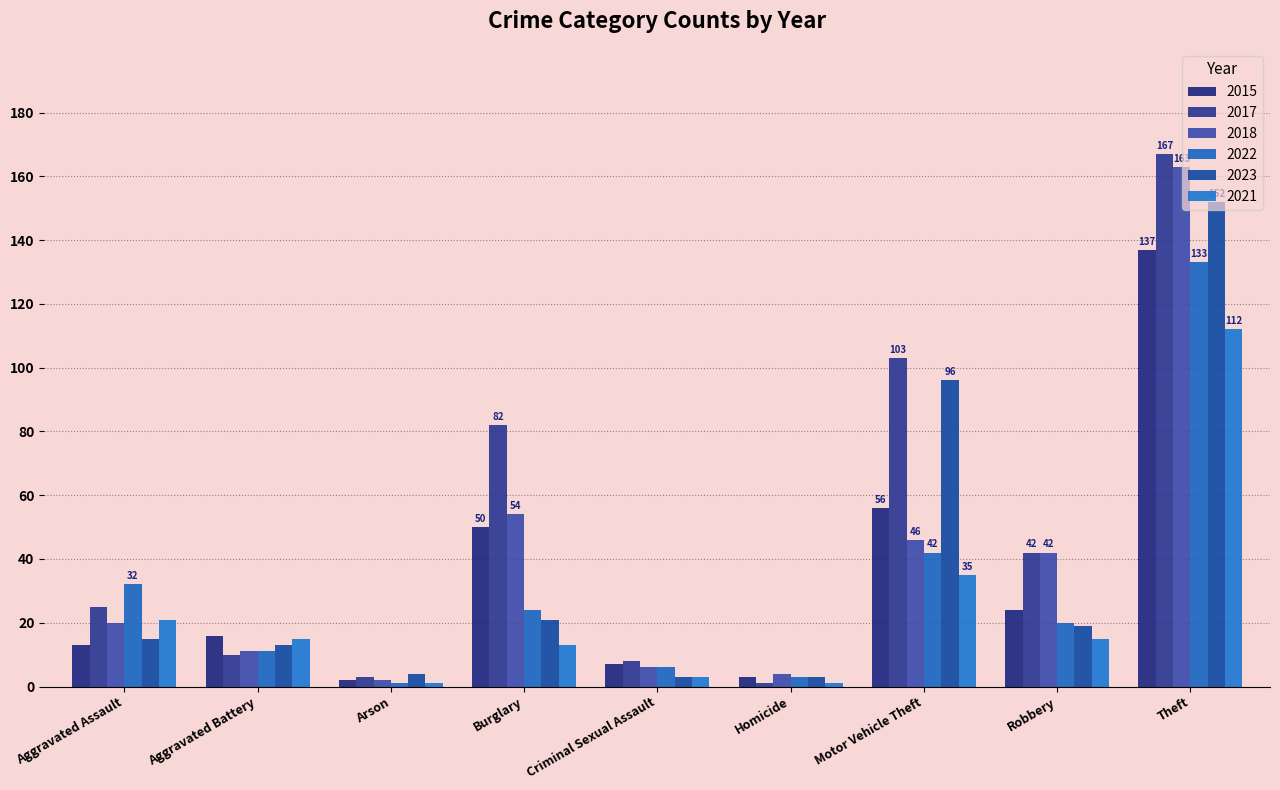

How many distinct data groups are displayed?

6